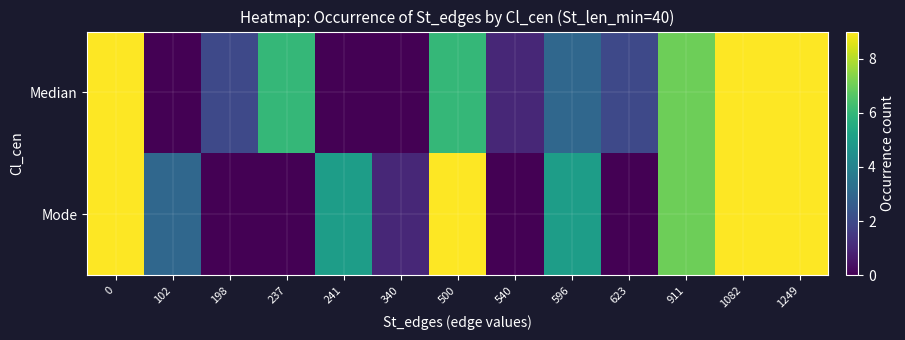

How many categories are shown in the chart?

13